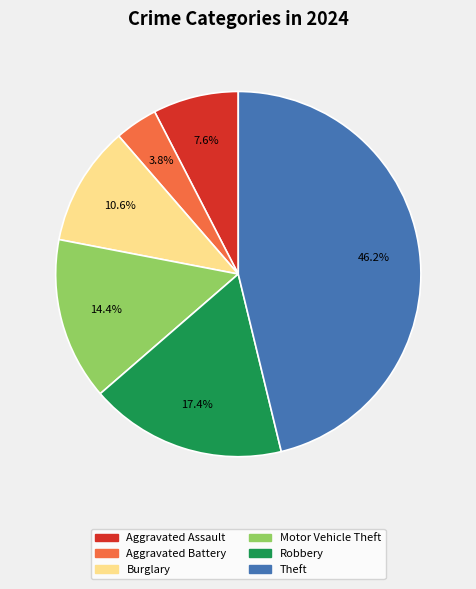

To the nearest percent, what is the difference between the largest and smallest slice percentages?

42%